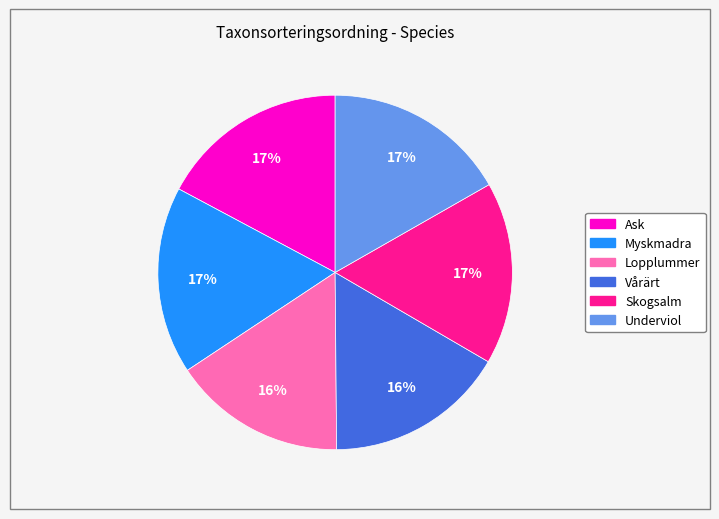

What is the ratio of the value at Underviol to the value at Myskmadra?

1.0